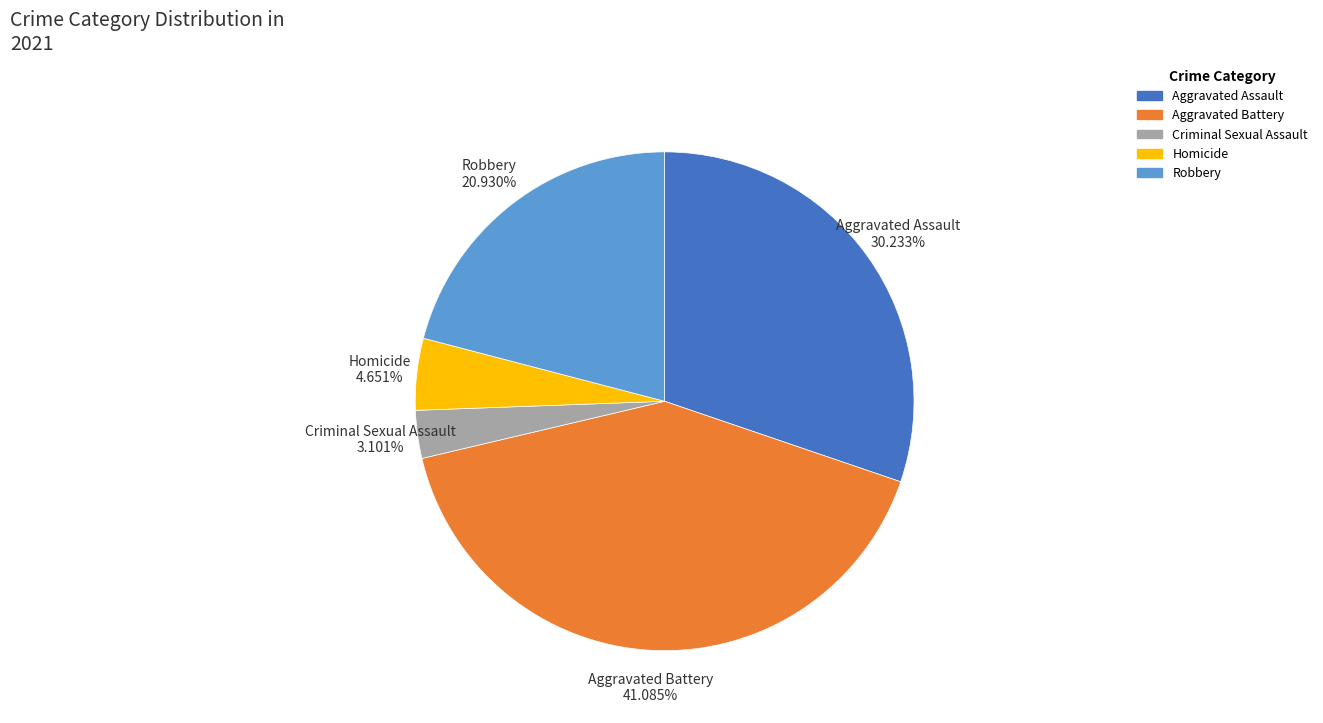

To the nearest percent, what is the difference between the largest and smallest slice percentages?

38%